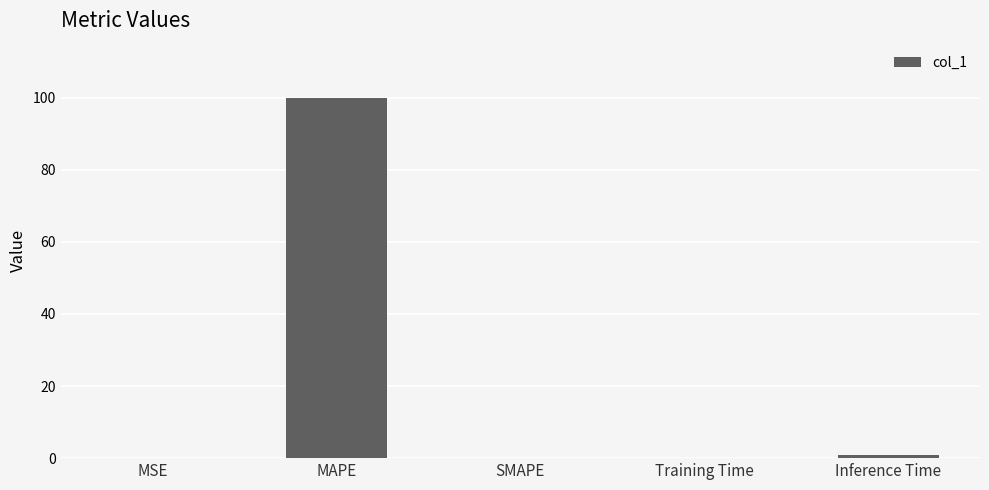

What is the sum of all values?

101.0